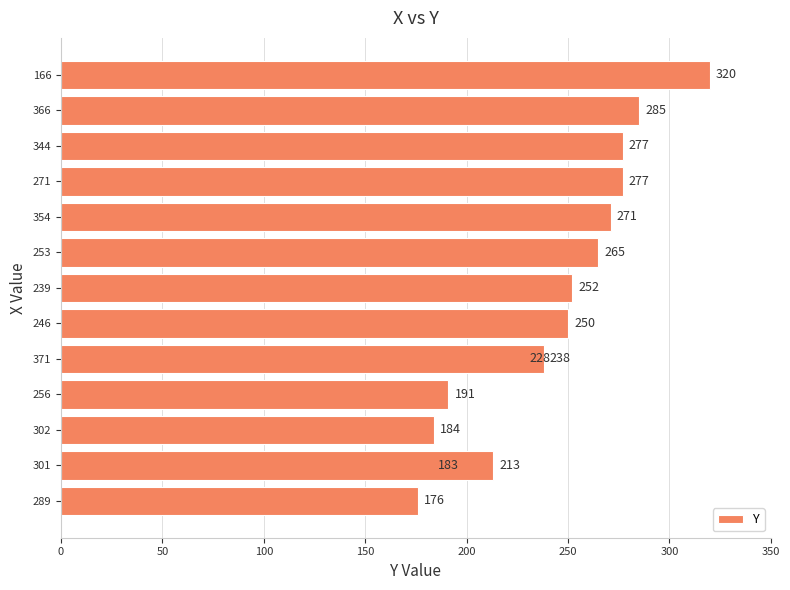

What is the difference between the second highest and minimum values?

109